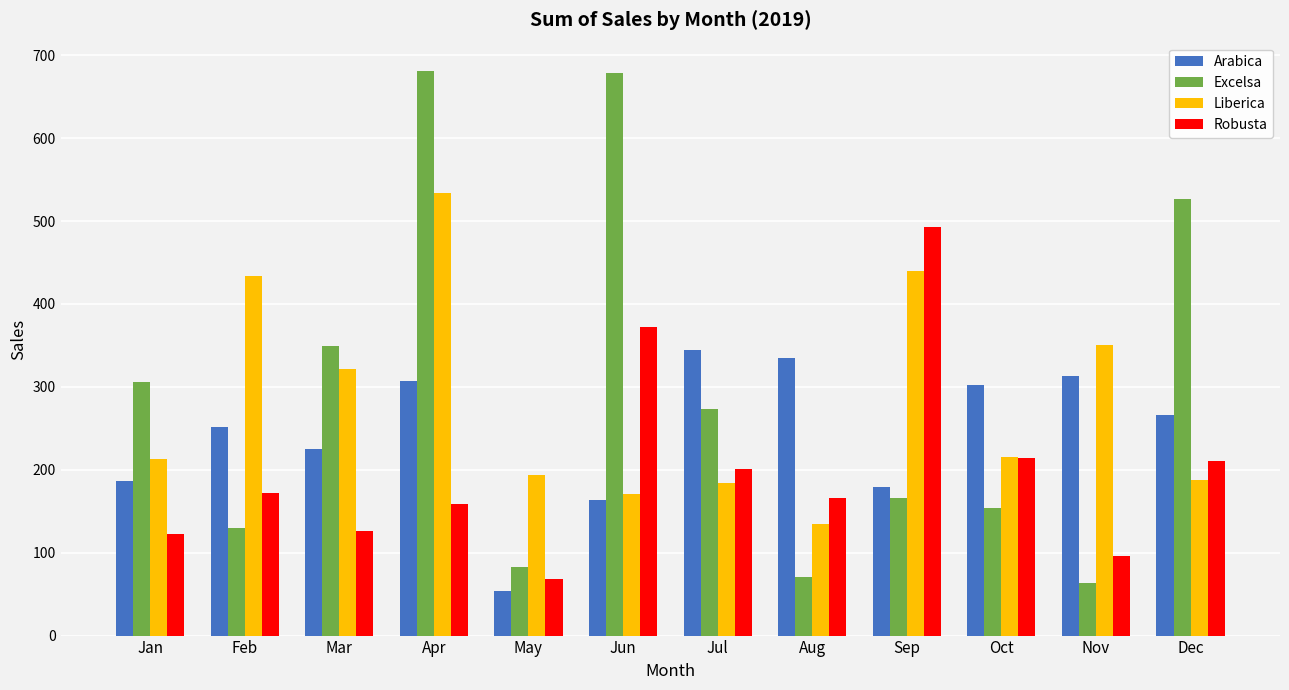

Which series has the widest spread of values?

Excelsa